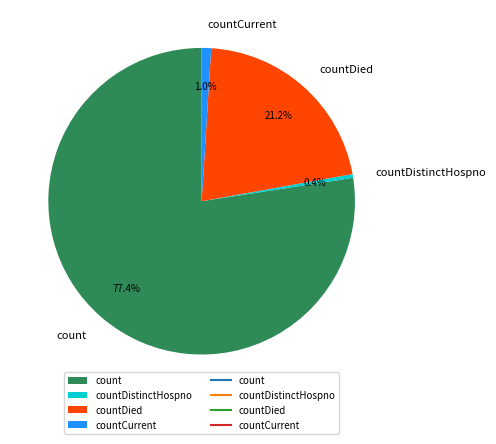

Which category has the smallest portion of the pie?

countDistinctHospno